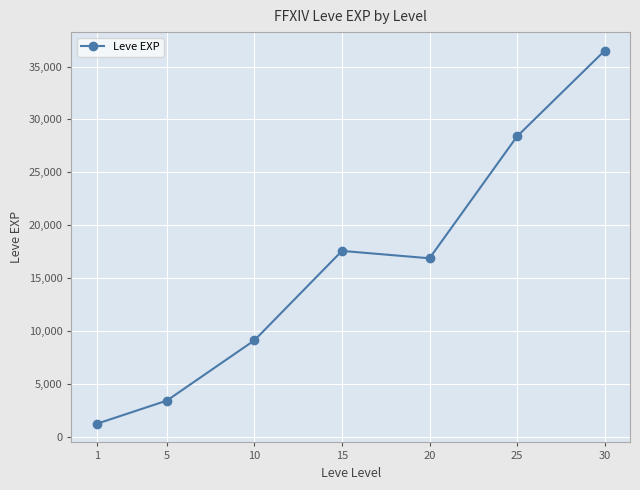

Does the chart display data point markers on the line(s)?

Yes